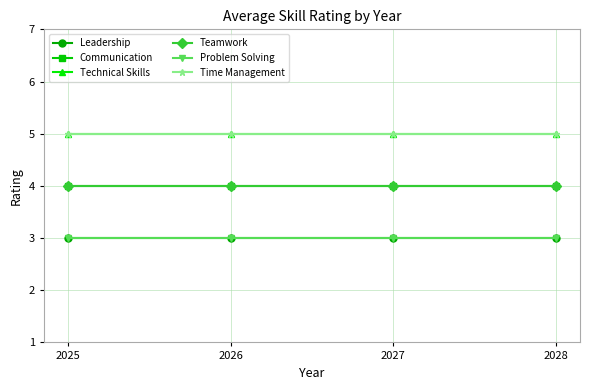

At which label does Teamwork reach its peak?

2025